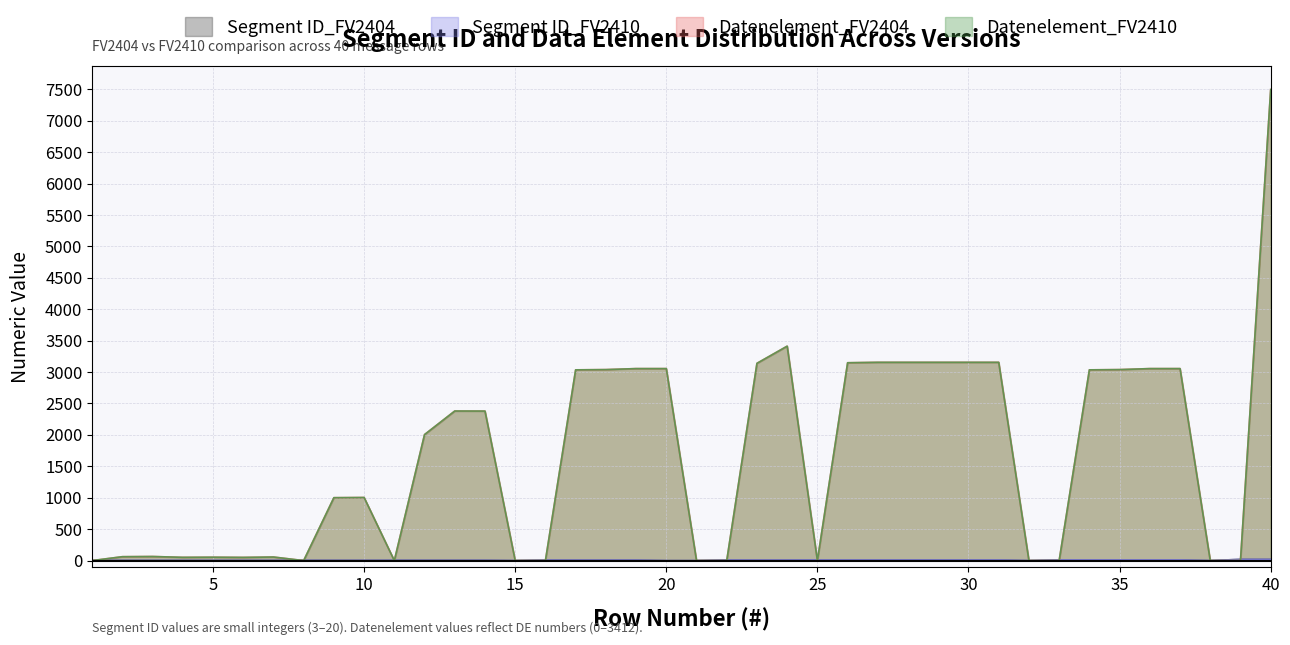

Rank the series by their maximum value, from lowest to highest.

Segment ID_FV2404, Segment ID_FV2410, Datenelement_FV2404, Datenelement_FV2410